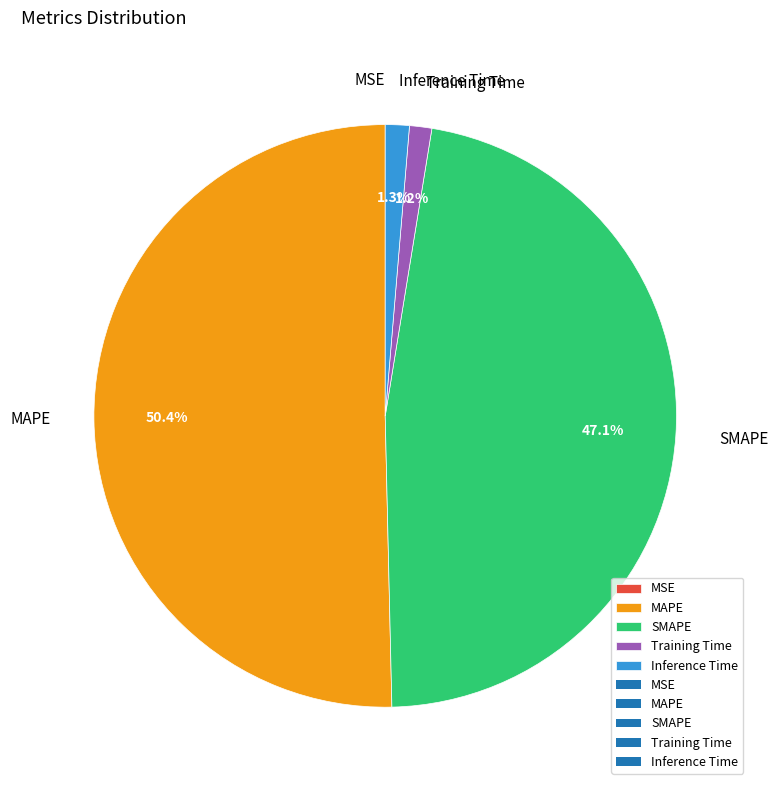

To the nearest percent, what is the difference between the largest and smallest slice percentages?

50%